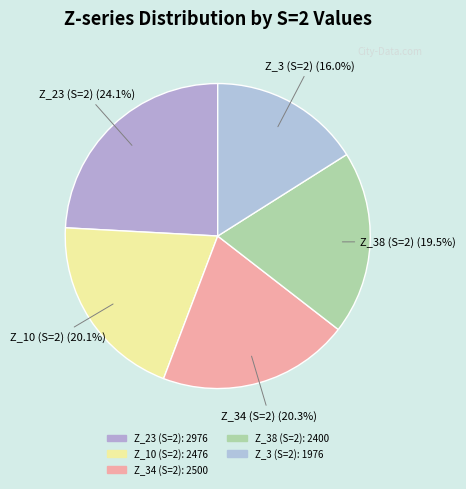

To the nearest percent, what is the average slice percentage?

20%